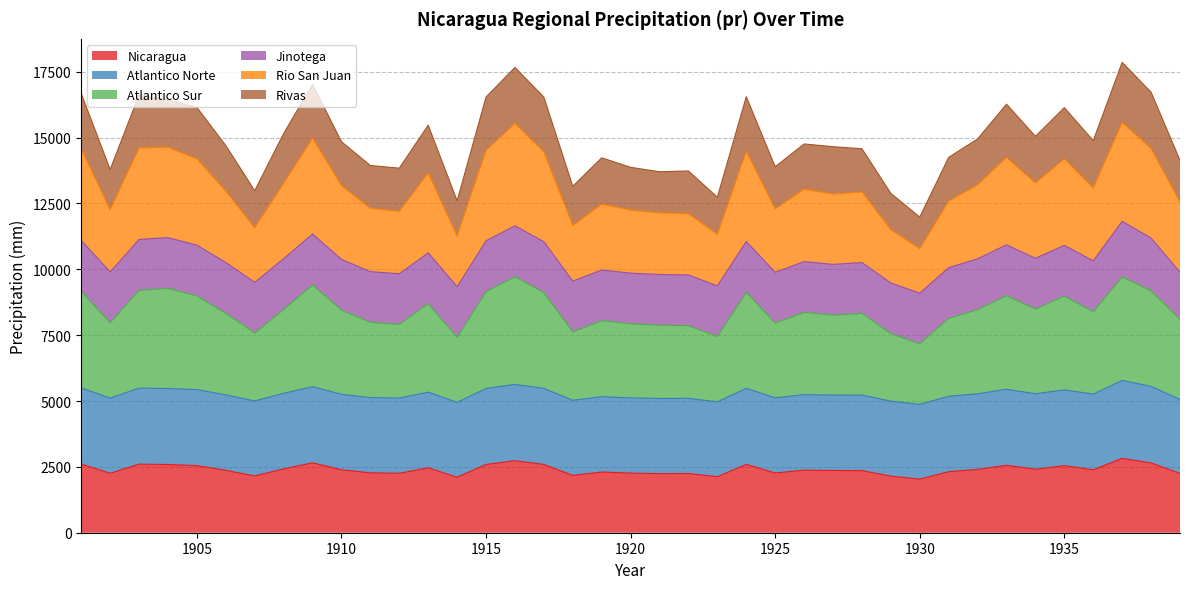

At which category is the sum across all series the highest?

1937